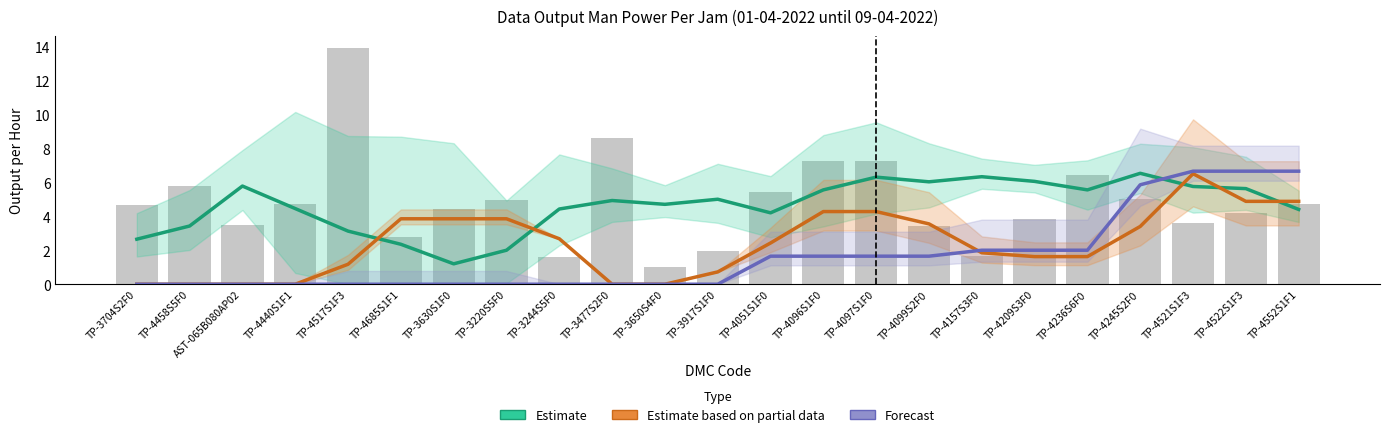

True or false: Forecast has a value of 4.0 at TP-4245S2F0.

False